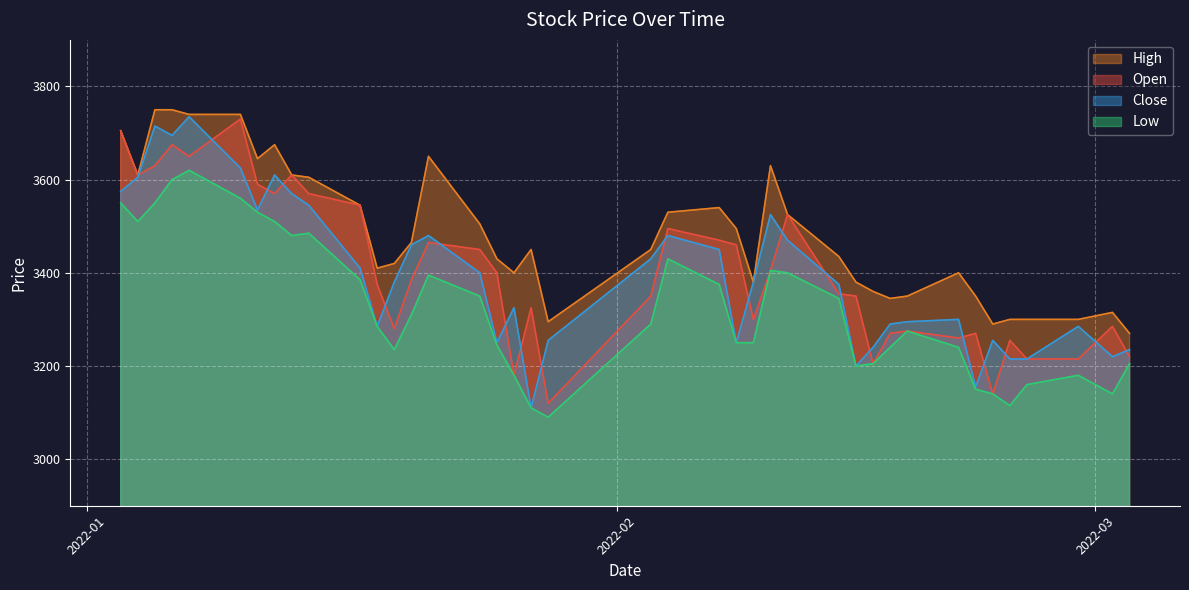

Which series has the largest range (max minus min)?

Close